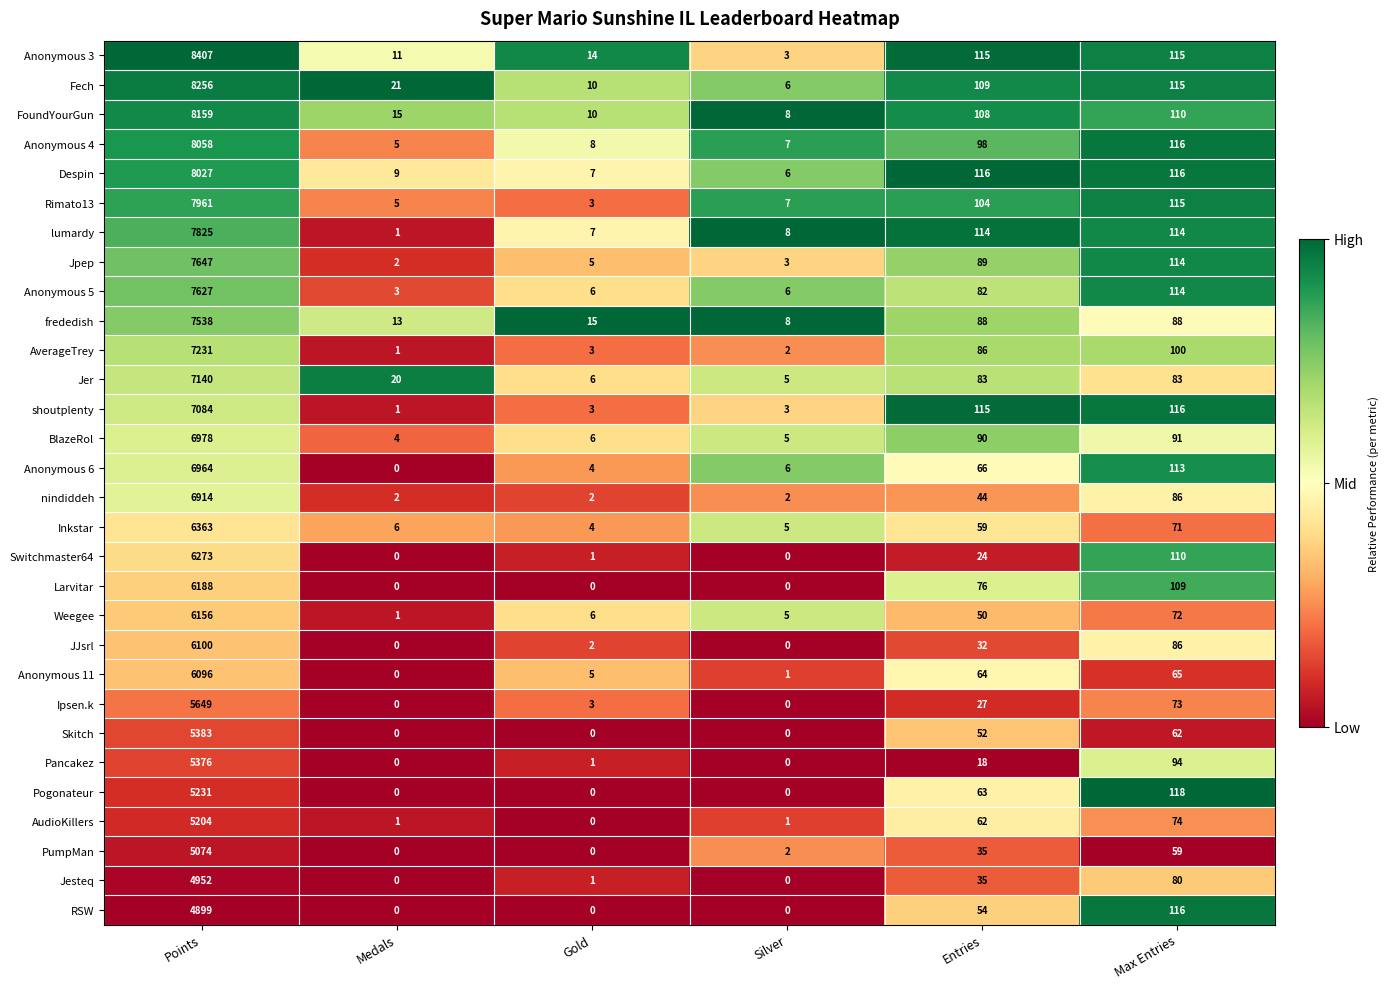

What is the difference between the Ipsen.k values at Entries and Silver?

27